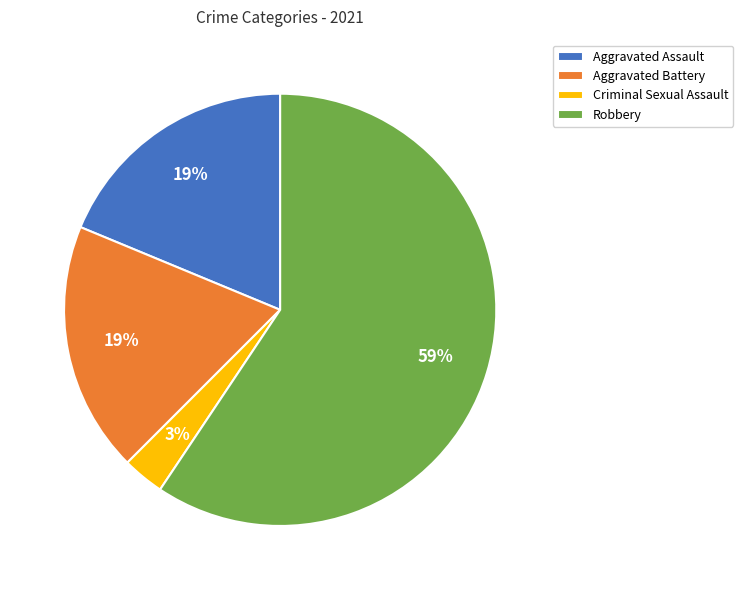

To the nearest percent, what portion does Aggravated Assault represent?

19%